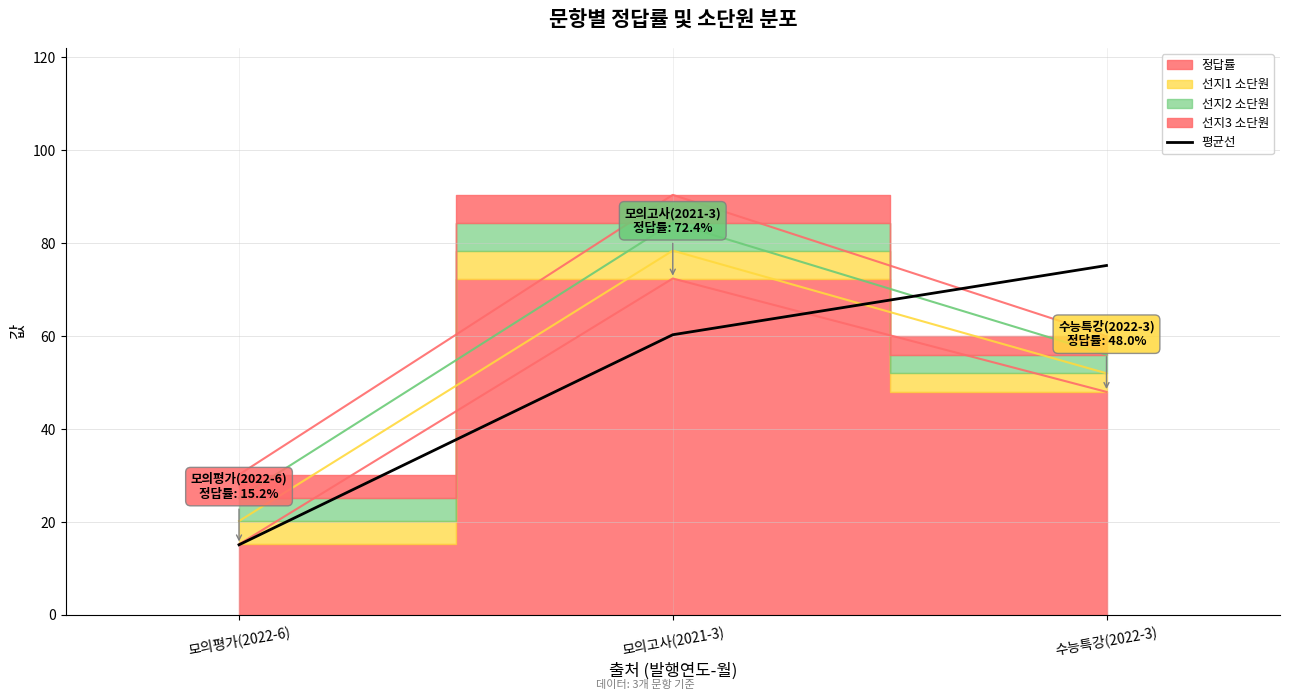

List the labels in order of 평균선 value, smallest first.

모의평가(2022-6), 모의고사(2021-3), 수능특강(2022-3)